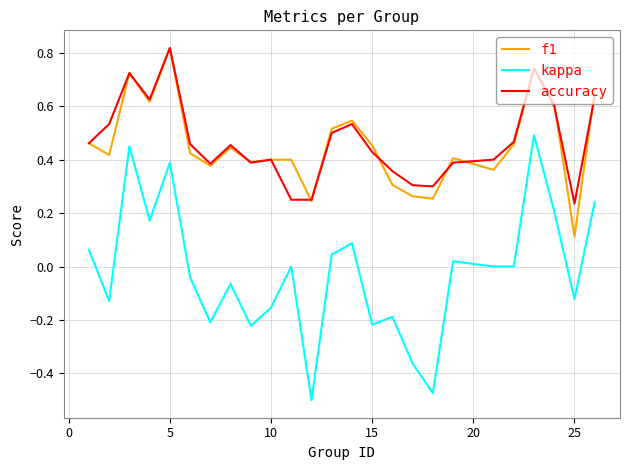

What is the sum of all f1 values?

11.4